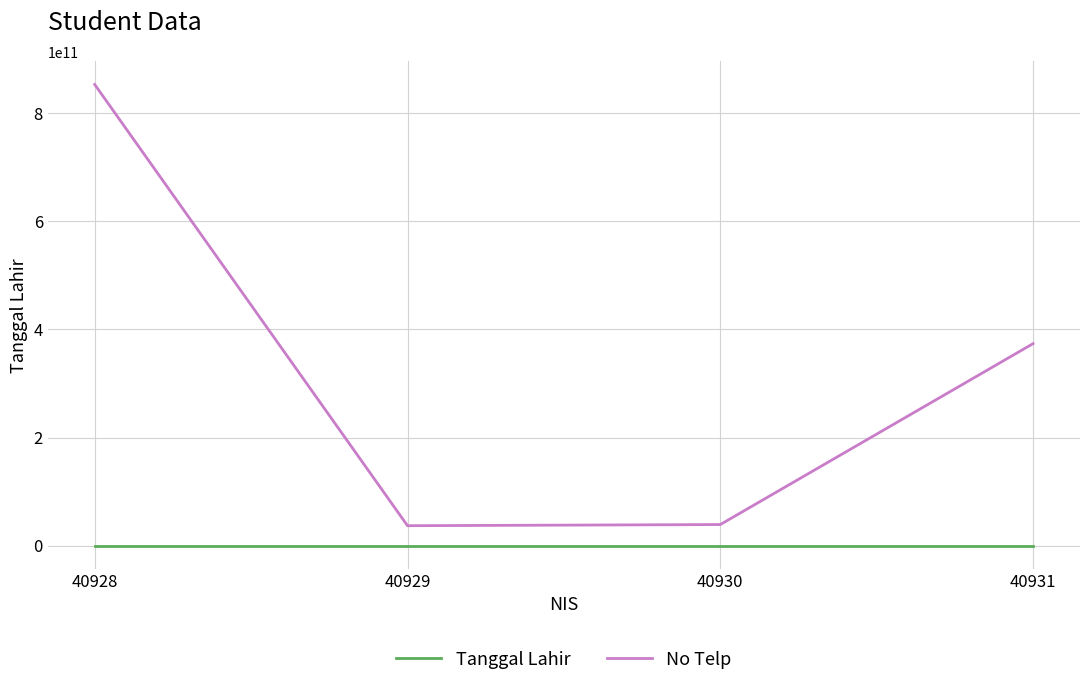

True or false: No Telp and Tanggal Lahir intersect in this chart.

False